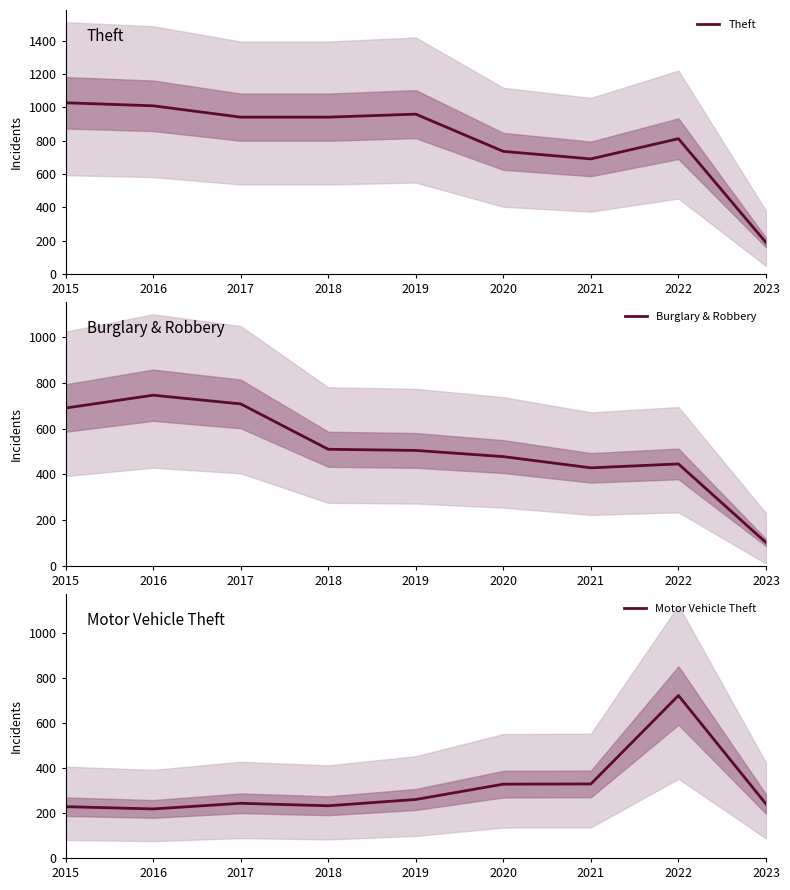

How many distinct data groups are displayed?

3